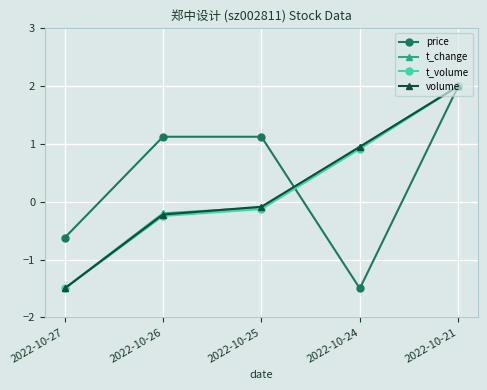

Does the chart have visible grid lines?

Yes